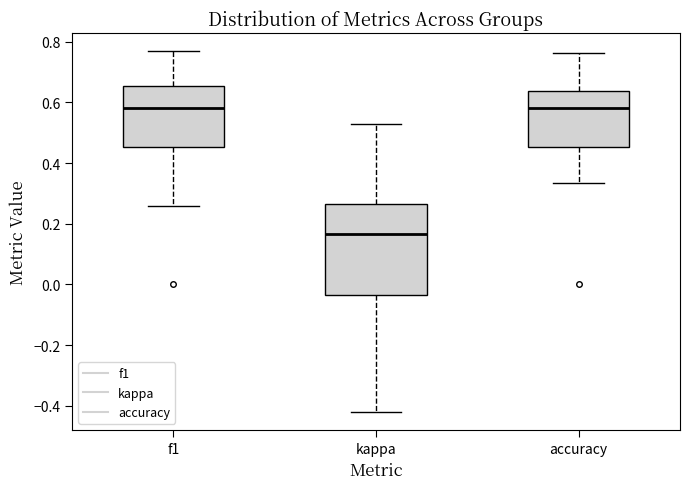

Which box is the tallest, from its lower edge to its upper edge?

kappa